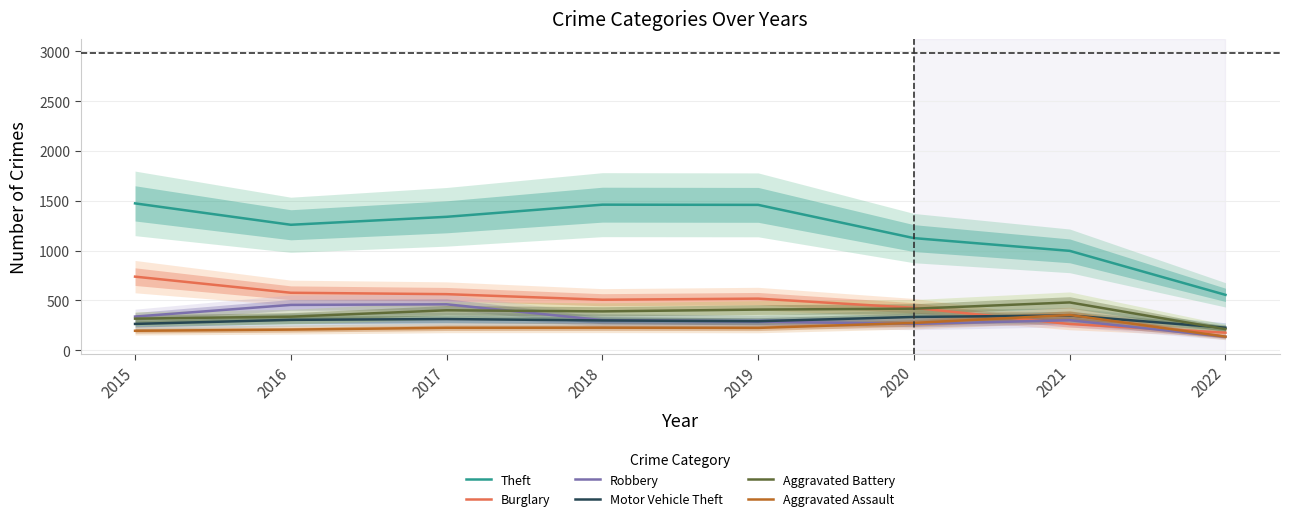

The Robbery series shows 454 at 2016. True or false?

True